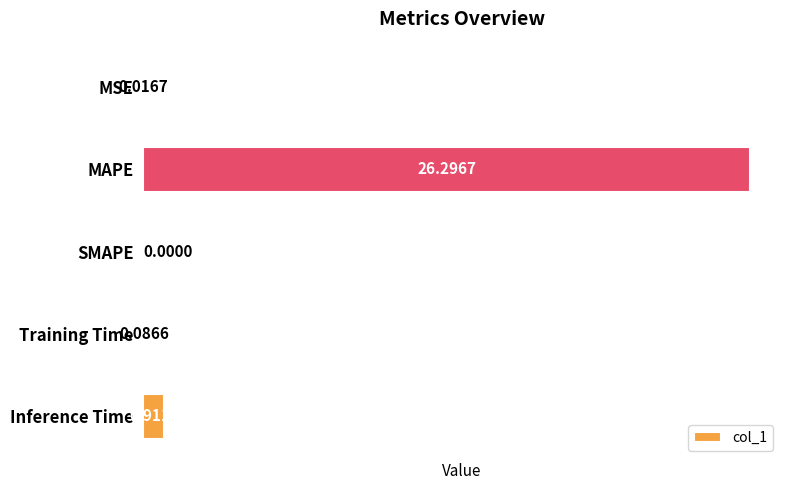

Count the number of data series in this chart.

1